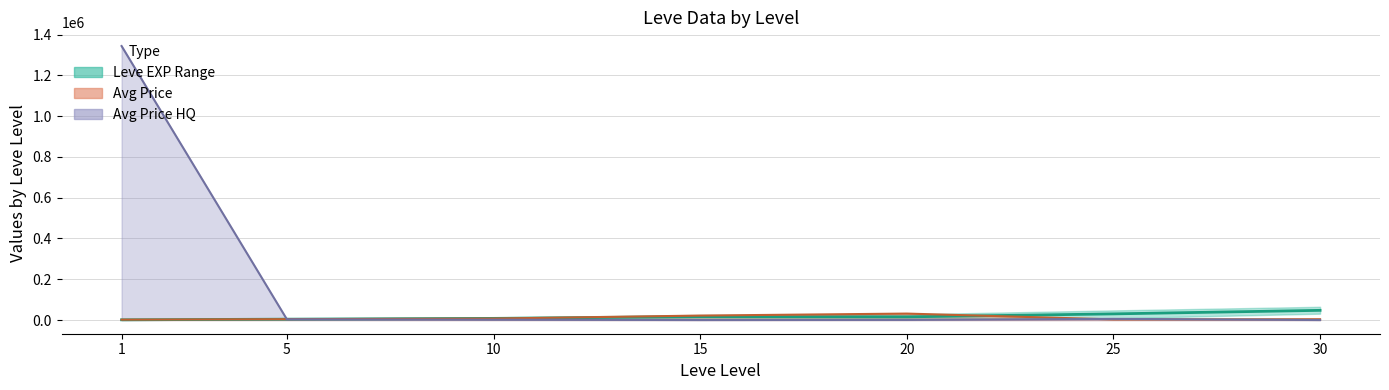

What is the sum of the values at 10 and 25?

38180.0